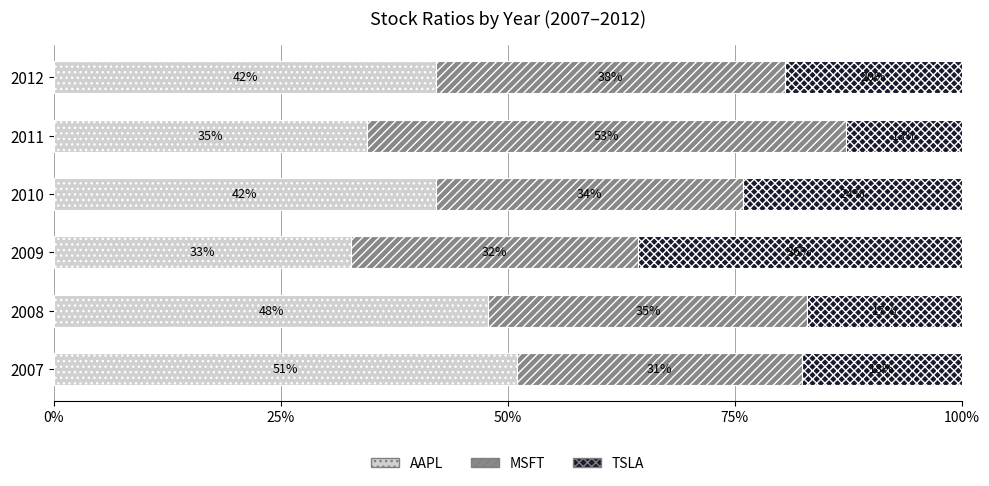

Read the AAPL value at 2007.

51.0